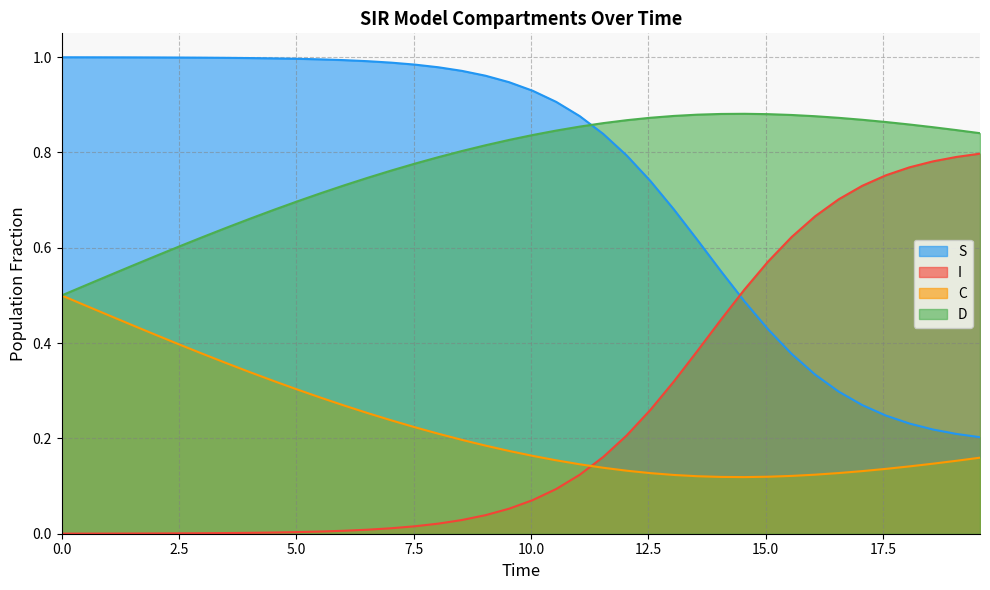

How many interior local peaks does the D series have?

1